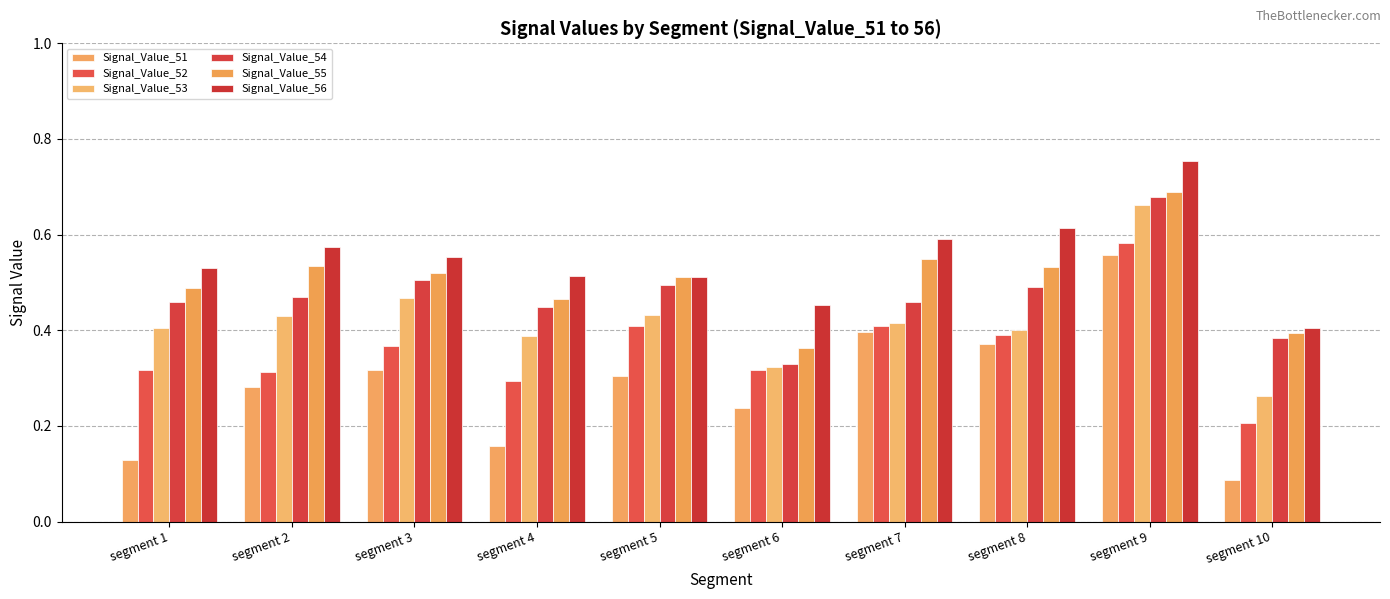

The Signal_Value_51 series shows 0.1 at segment 8. True or false?

False